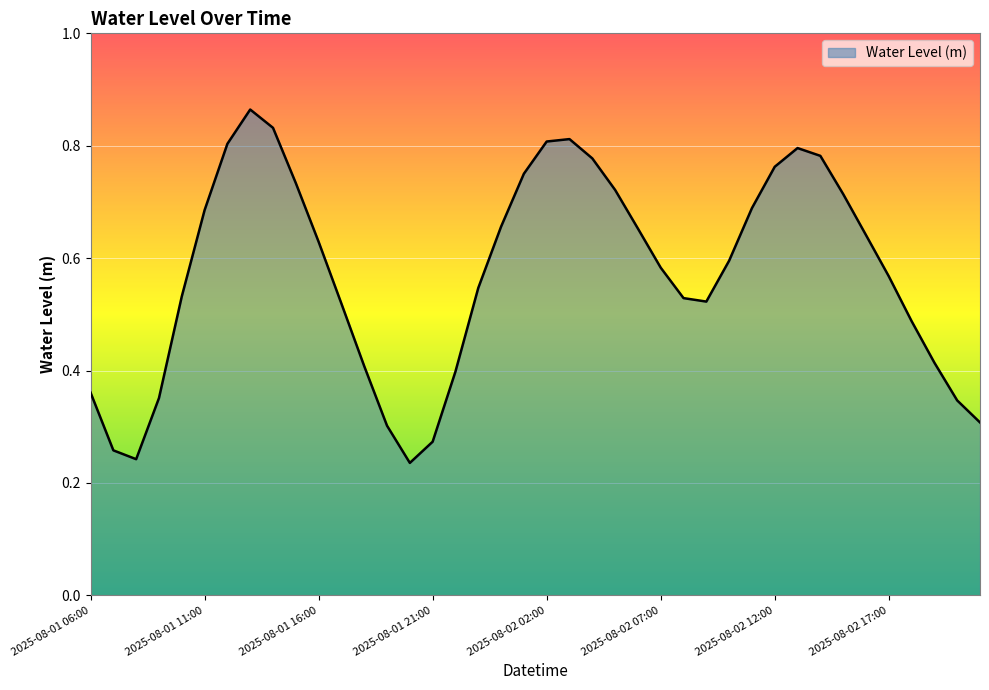

Does the chart have visible grid lines?

Yes